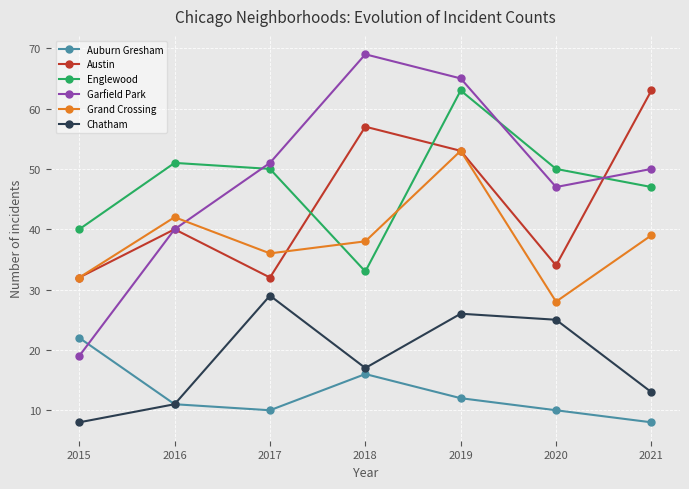

What is the difference between the highest and lowest values at 2020?

40